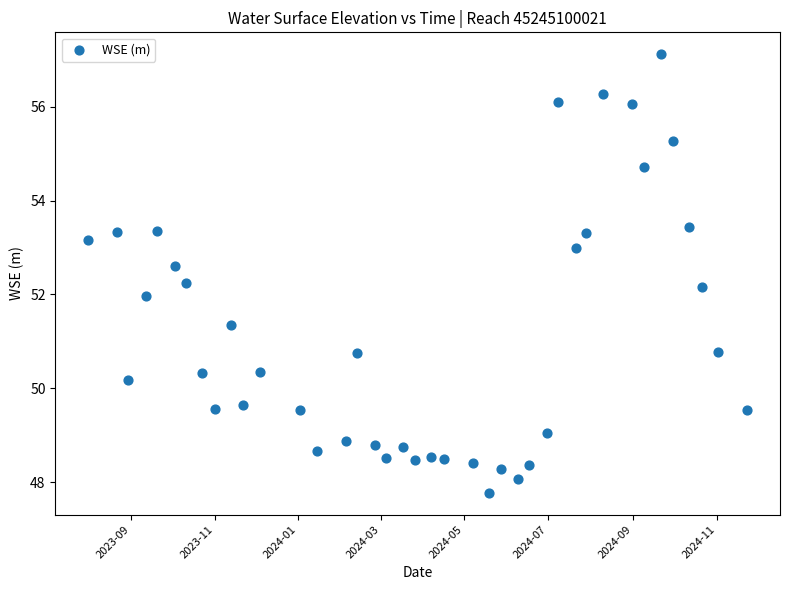

What is the range of Y values (max minus min)?

9.3